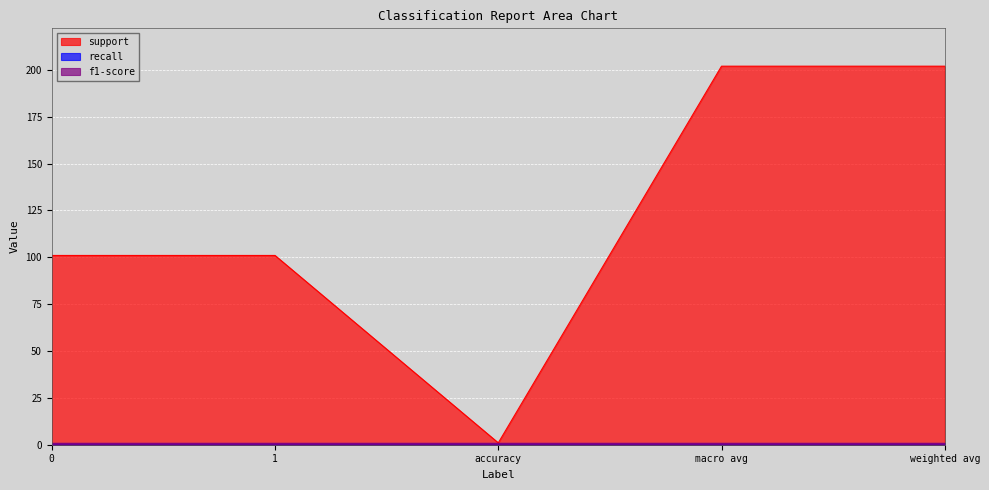

Which label corresponds to the largest value in the chart?

macro avg